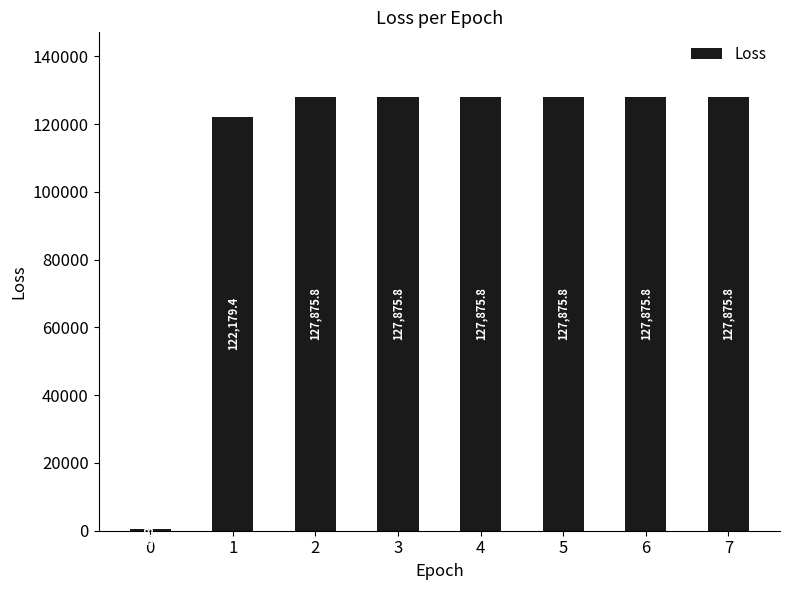

True or false: the data shows 127875.8 at 6.

True